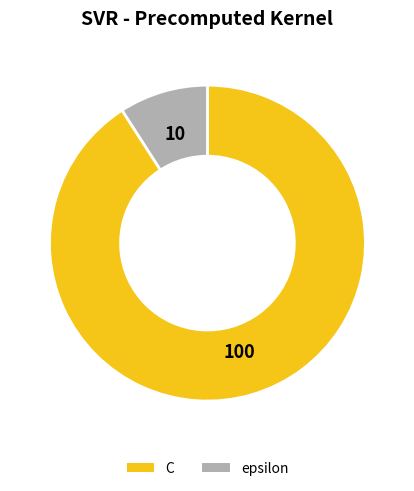

True or false: epsilon accounts for 1% of the total.

False